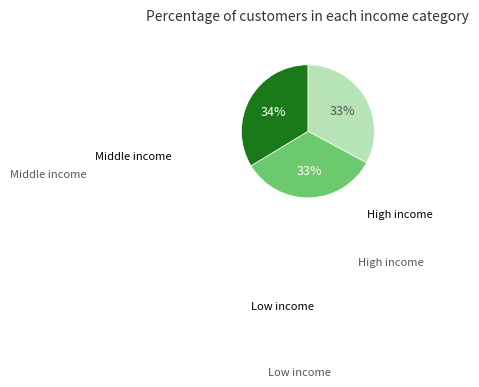

Does any single category account for the majority?

No